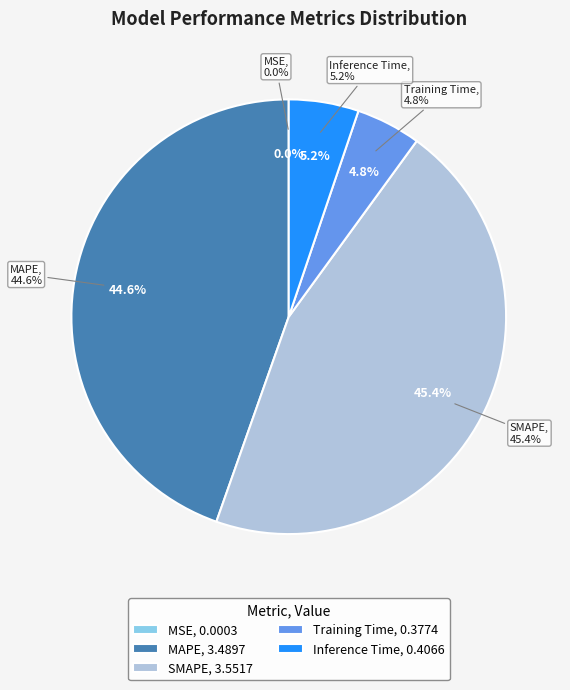

Which category has the smallest portion of the pie?

MSE